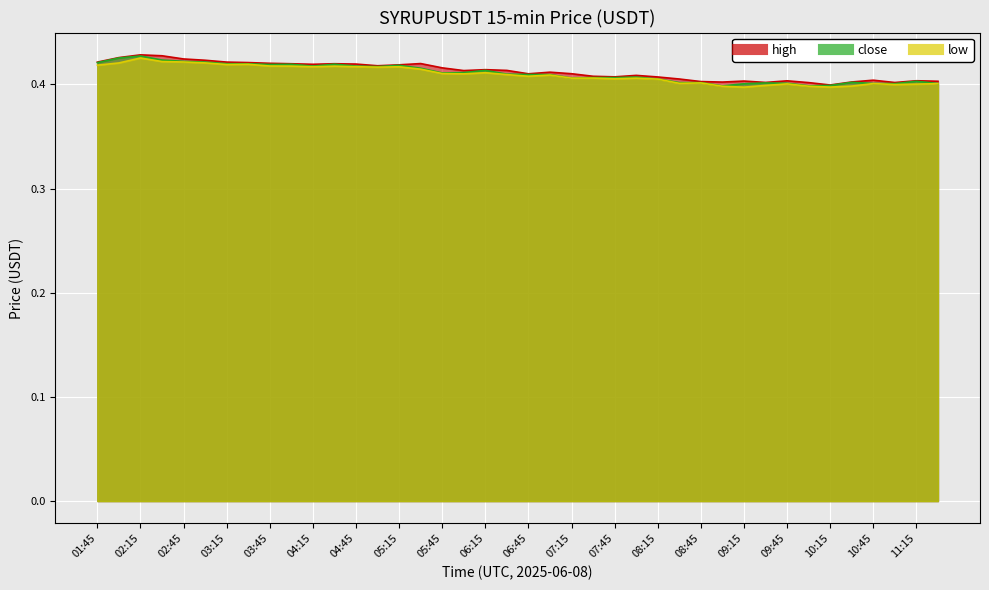

At which category is the sum across all series the highest?

02:15